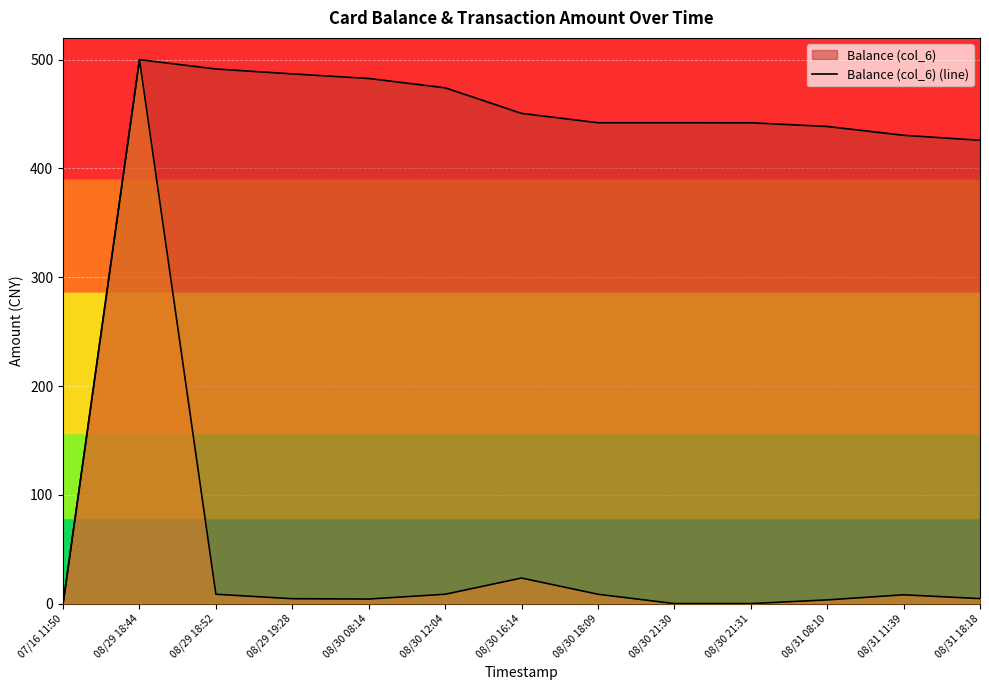

Which series has the largest total across all categories?

Balance (col_6) (line)